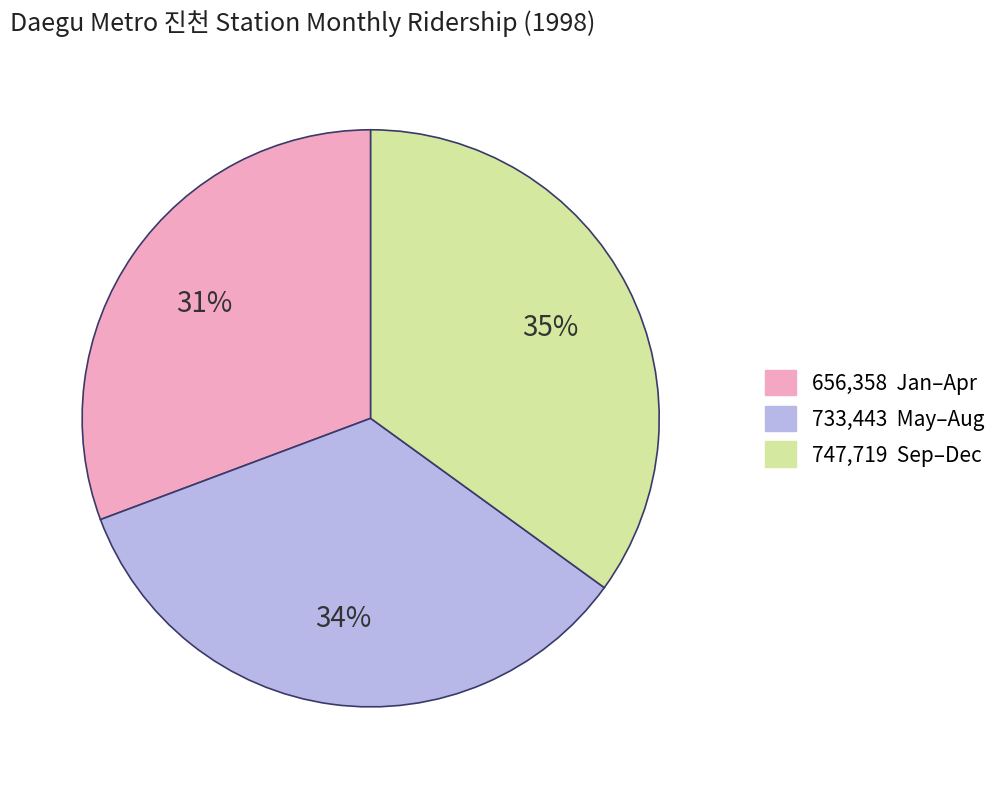

To the nearest percent, what is the average slice percentage?

33%